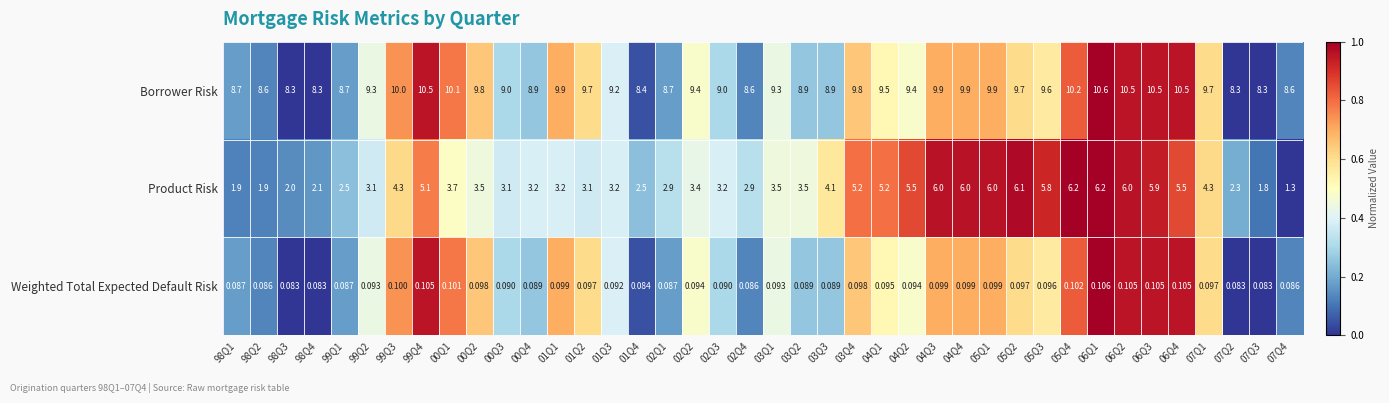

At 99Q1, list the series in order from largest to smallest.

Borrower Risk, Product Risk, Weighted Total Expected Default Risk